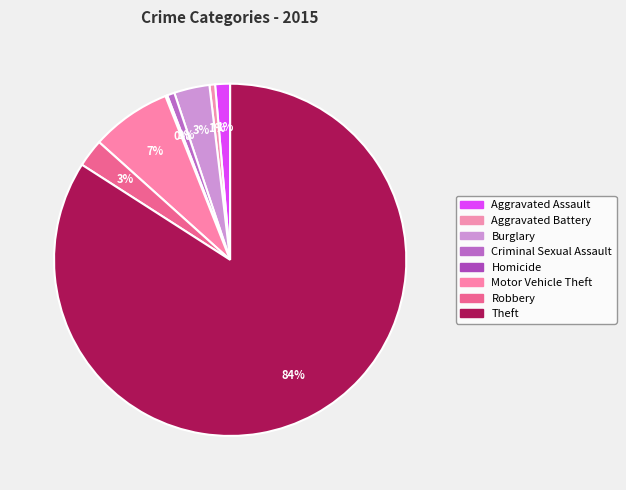

To the nearest percent, what is the difference between the largest and smallest slice percentages?

84%